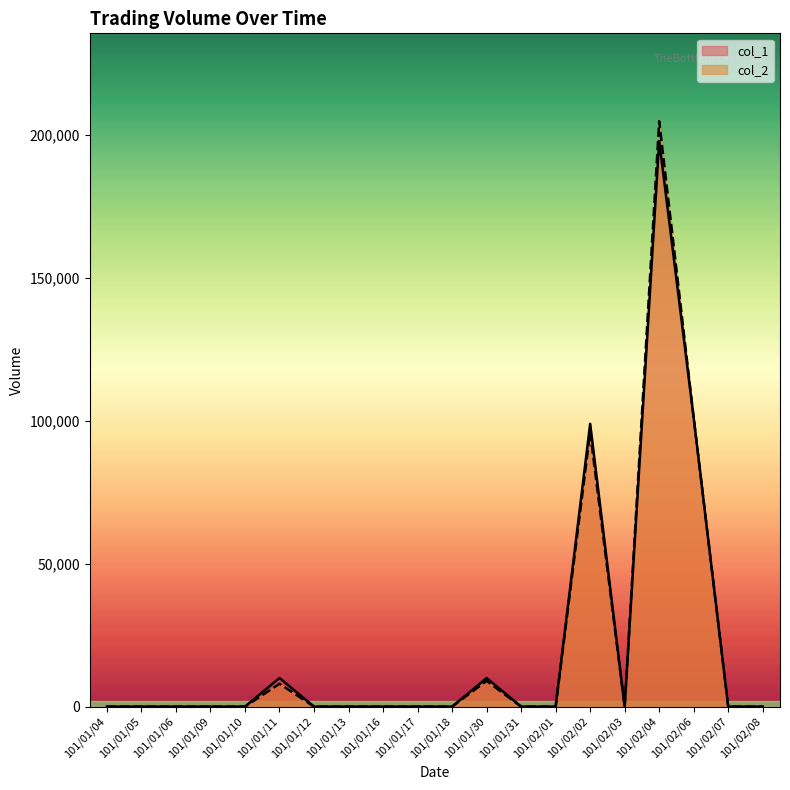

Between 101/01/16 and 101/02/04, which is larger?

101/02/04